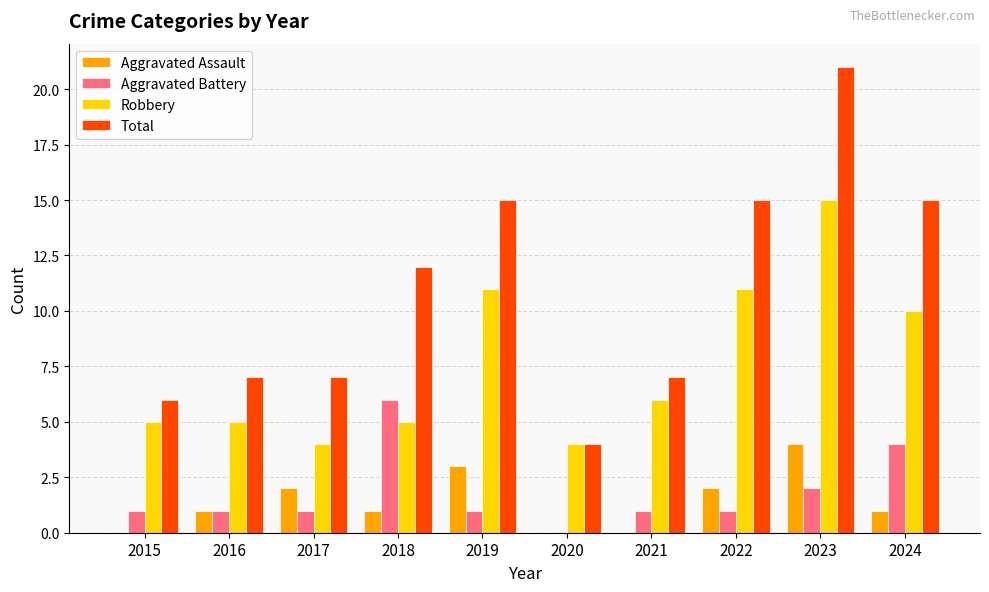

Which series has the widest spread of values?

Total